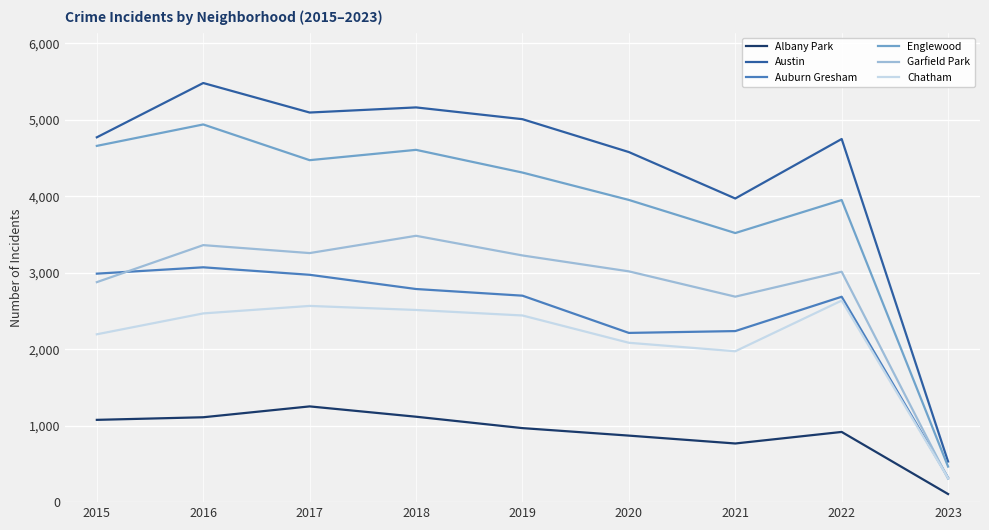

The value of Chatham at 2016 is 2468. True or false?

True